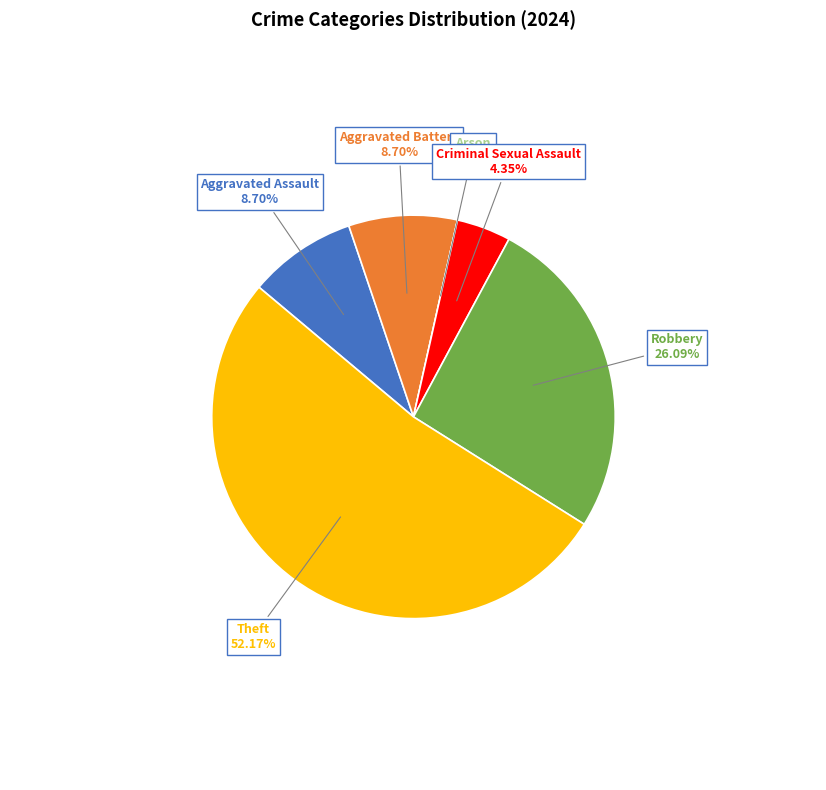

Does any single category account for the majority?

Yes